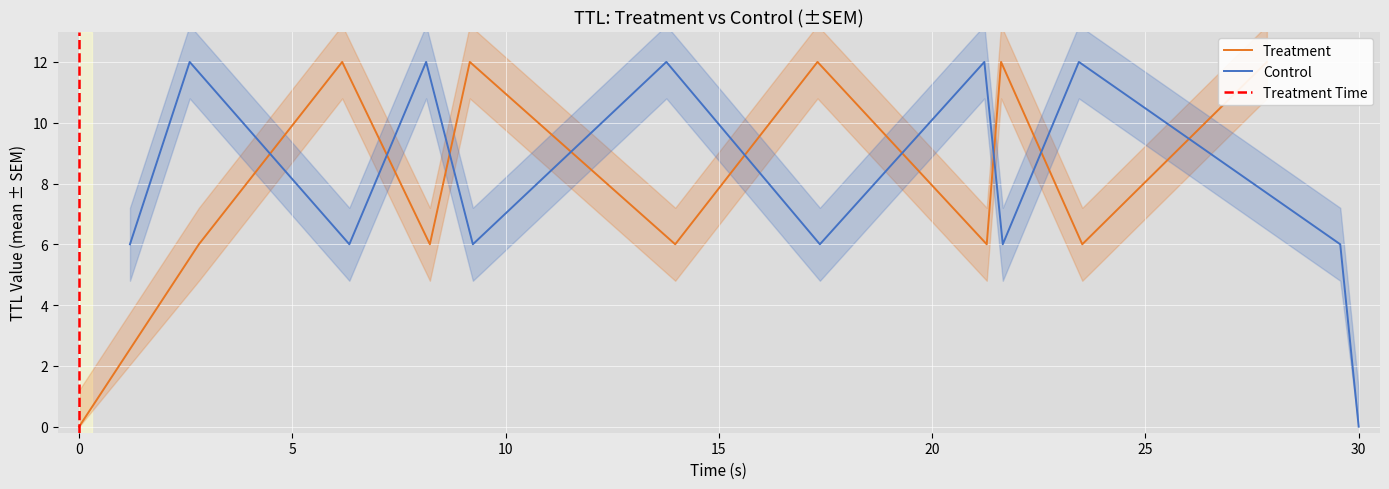

What is the highest value of the Control series?

12